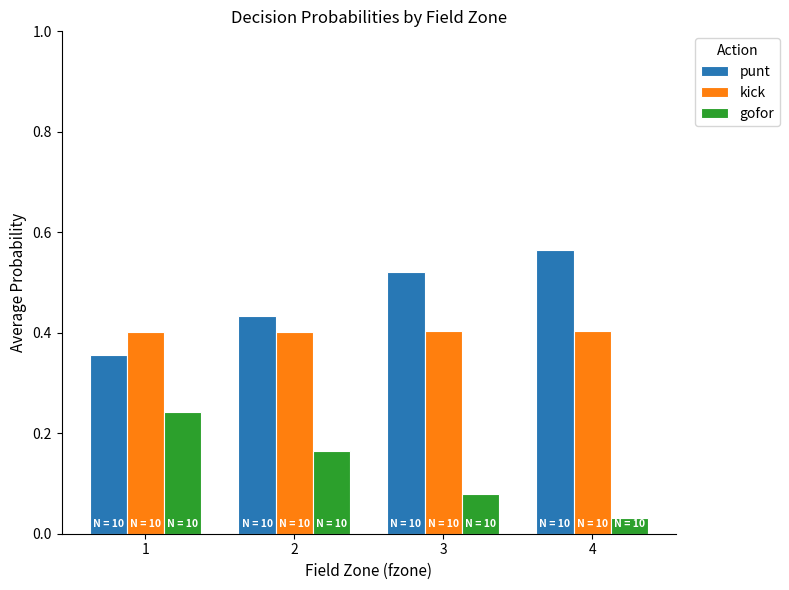

How many groups of bars are there?

4